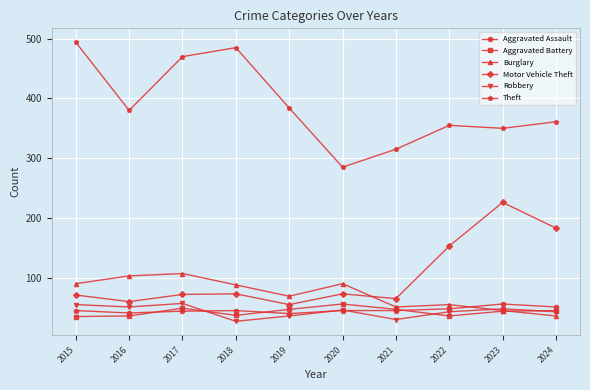

At 2016, list the series in order from largest to smallest.

Theft, Burglary, Motor Vehicle Theft, Robbery, Aggravated Assault, Aggravated Battery